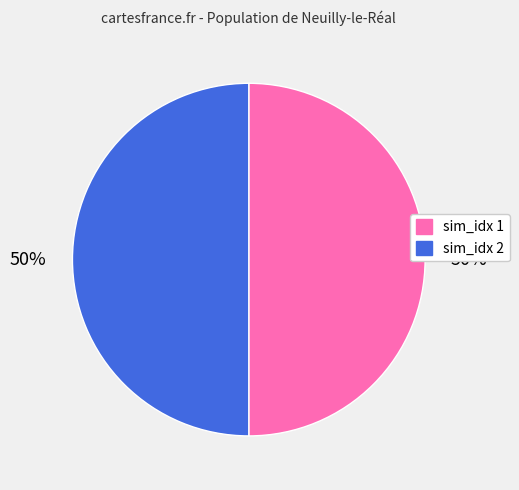

Is it true that sim_idx 1 is 50% of the pie?

True